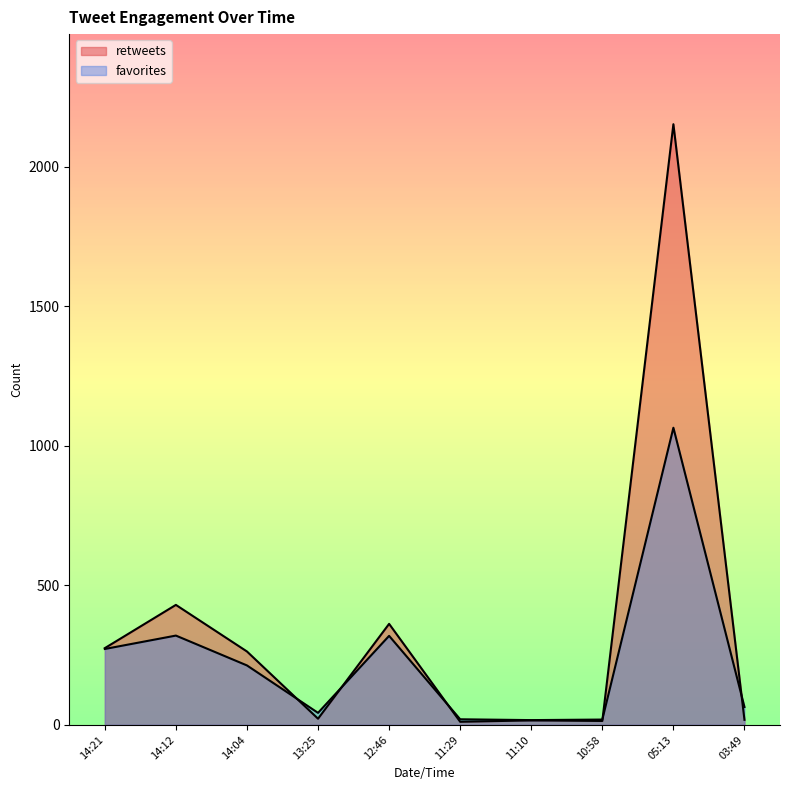

What is the maximum value for favorites?

1065